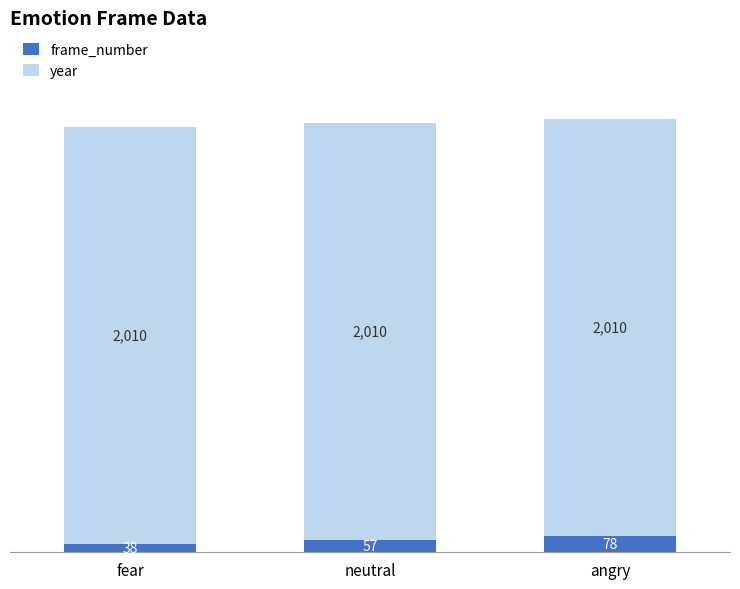

The value of frame_number at fear is 38. True or false?

True